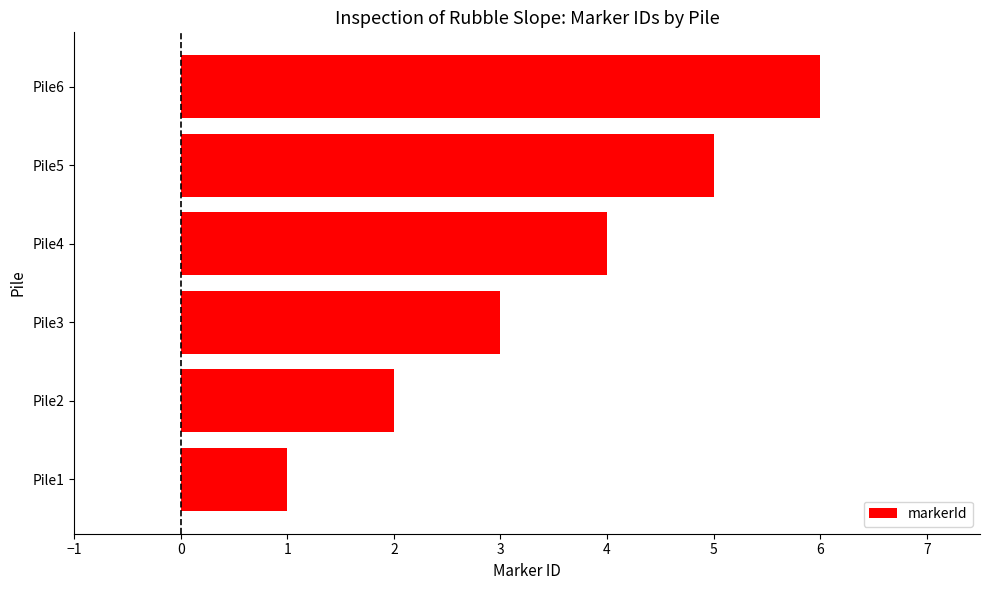

What is the difference between the maximum and minimum values?

5